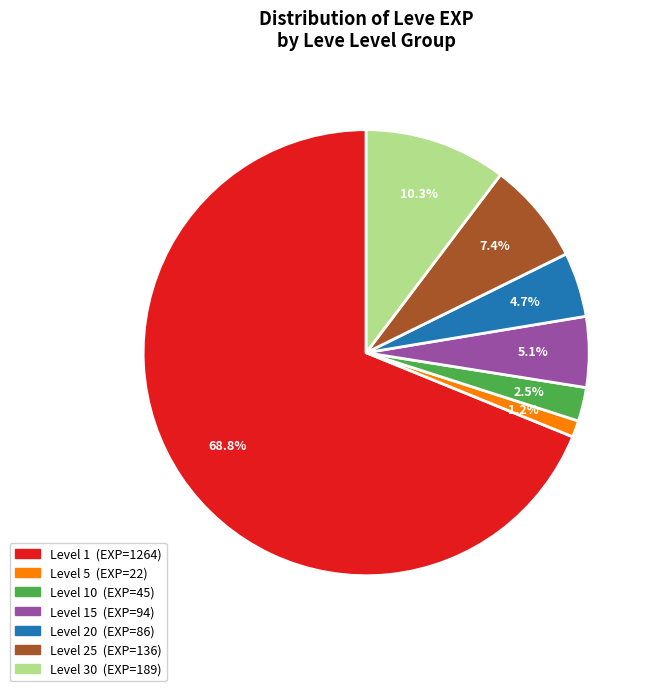

Is there any slice that represents more than half of the pie?

Yes